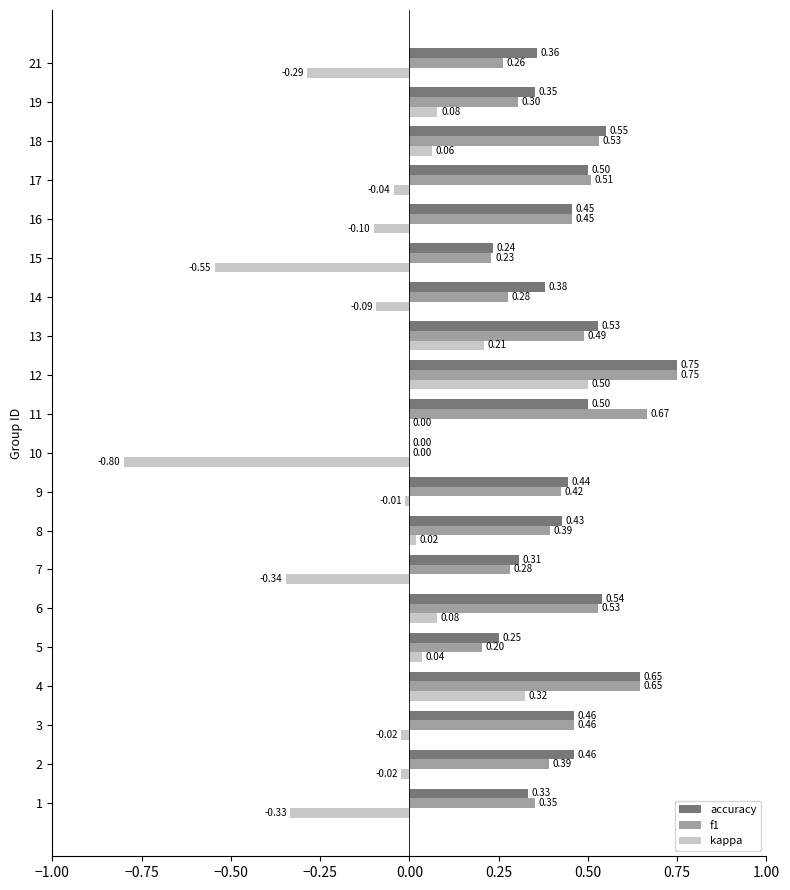

At which category is the sum across all series the highest?

12